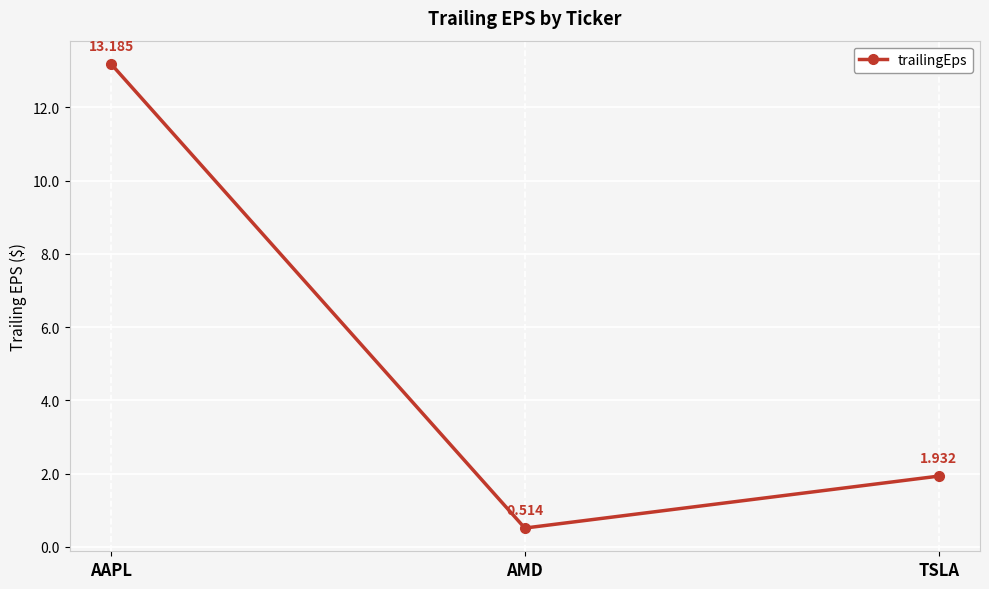

Between AAPL and TSLA, which is larger?

AAPL